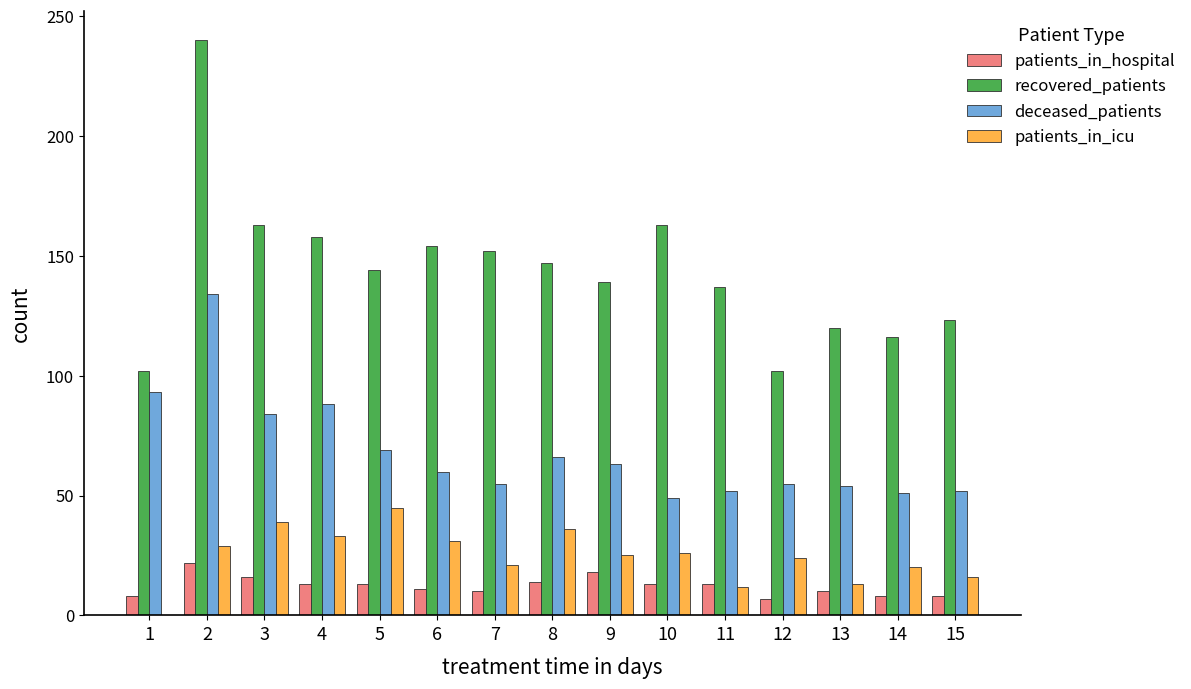

How many data points does each series have?

15